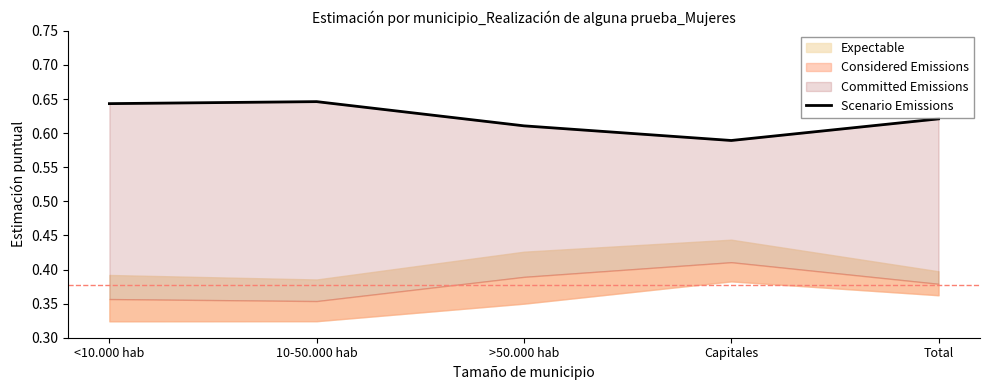

How many points are lower than both their immediate neighbors (excluding endpoints)?

1